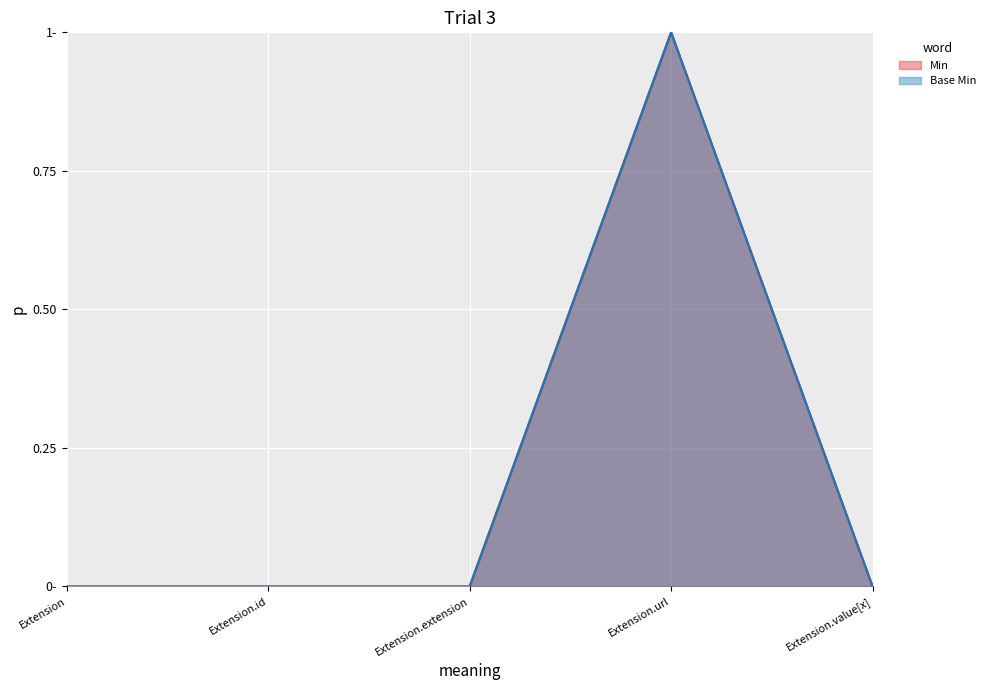

How many data points in Min are above 0?

1